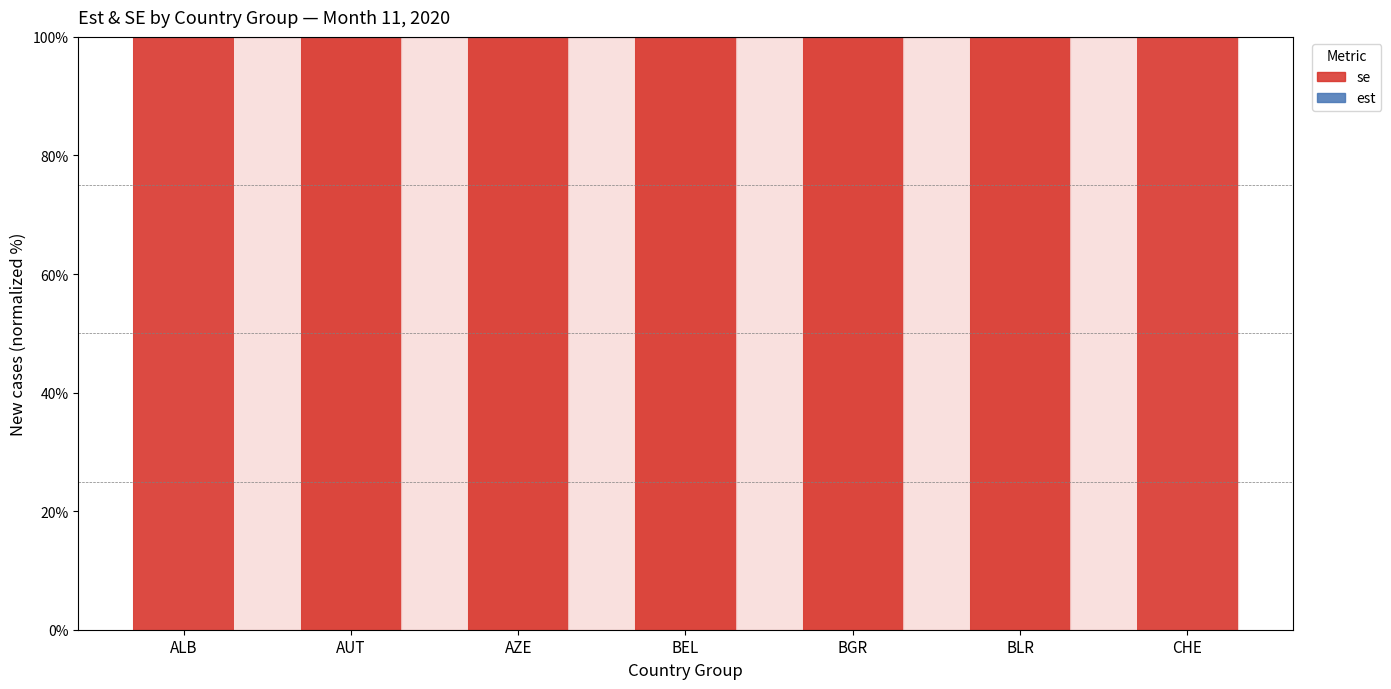

Is the value of se at AZE greater than the value of est at BEL?

Yes